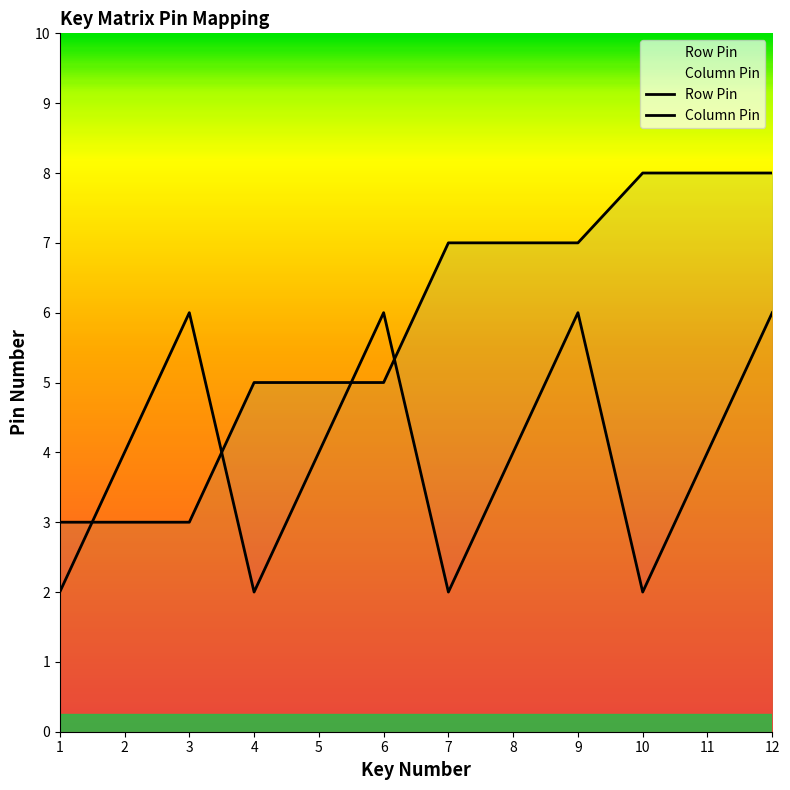

How many values in the Row Pin series are below 7?

6